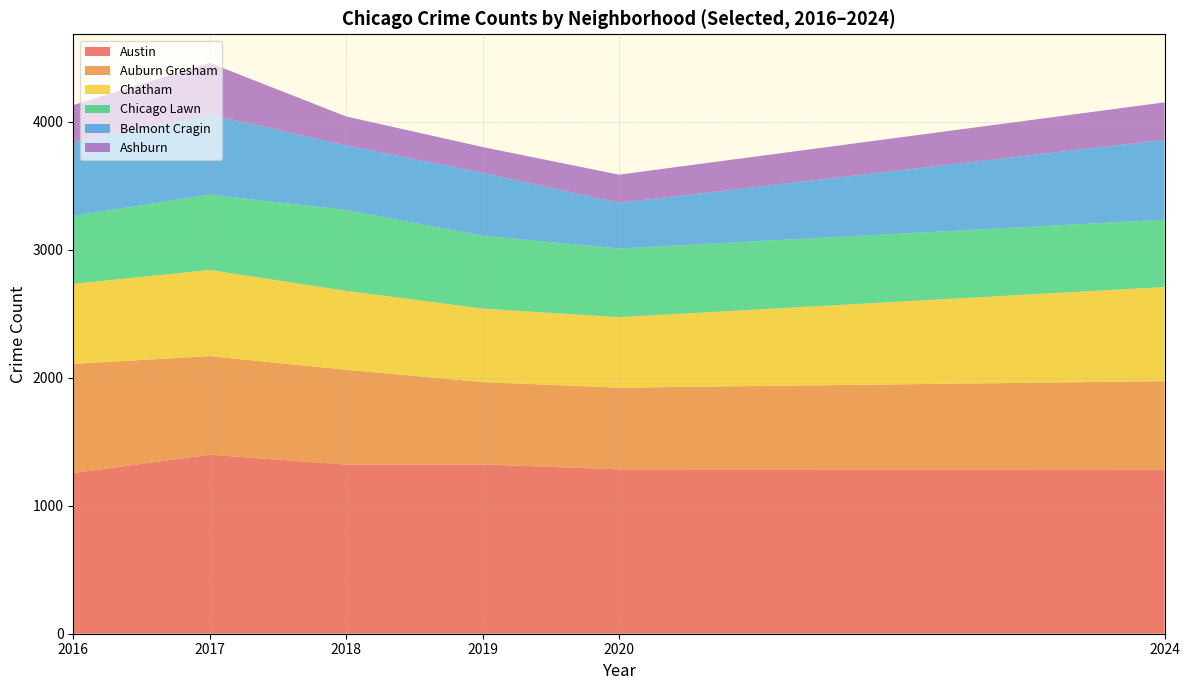

What is the total value across all series at 2018?

4043